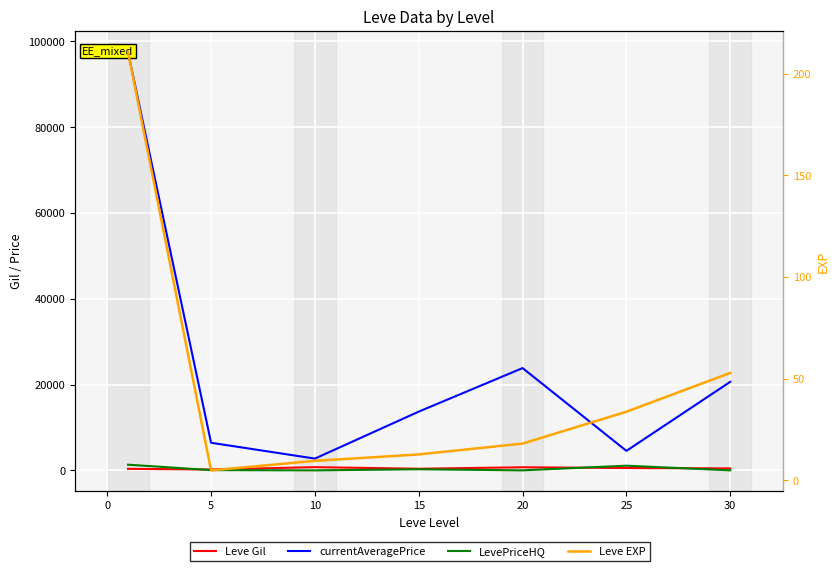

At which label is Leve Gil closest to 474?

30